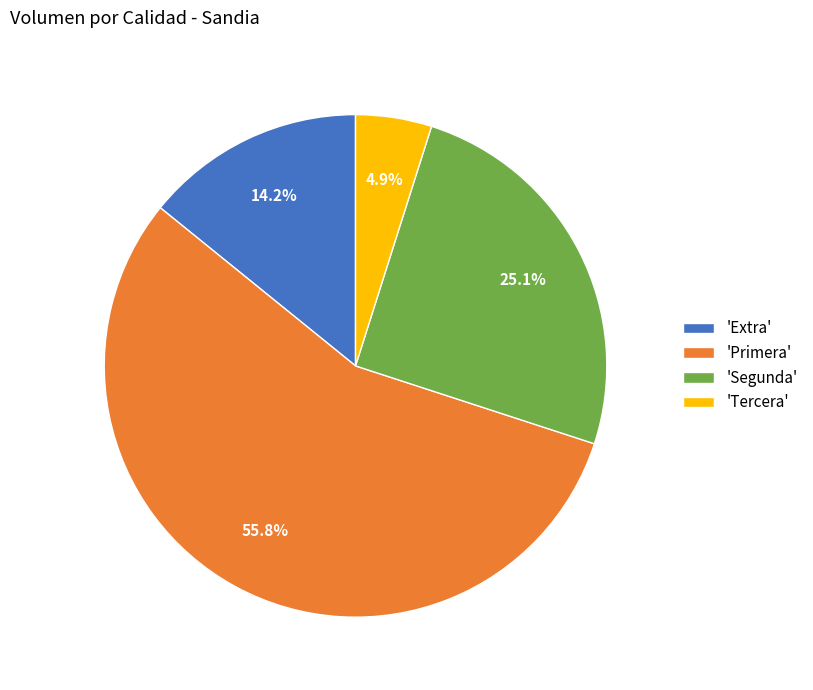

What is the smallest slice in the pie chart?

'Tercera'